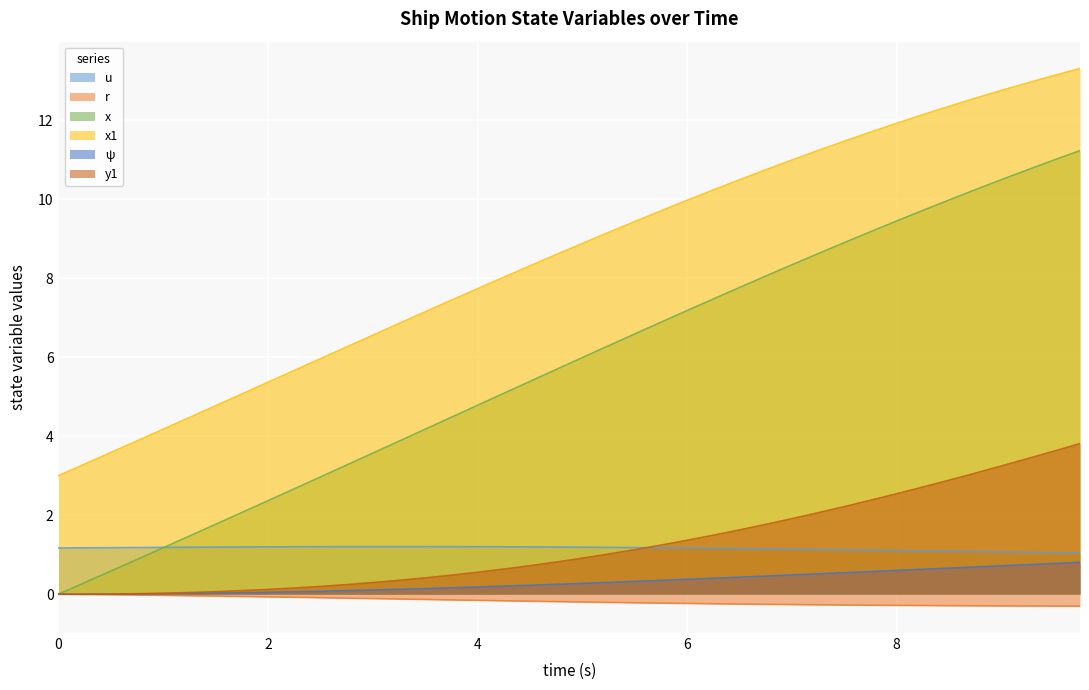

Read the ψ value at 2.75.

0.1